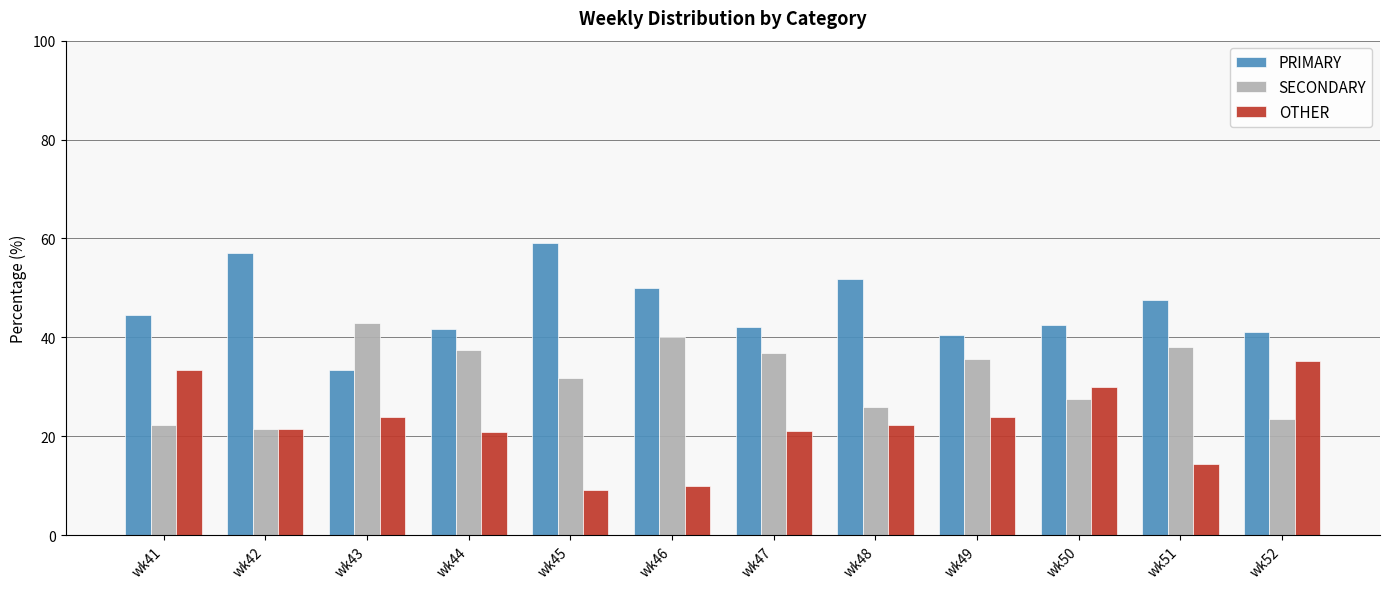

Rank the series by their average value, from highest to lowest.

PRIMARY, SECONDARY, OTHER